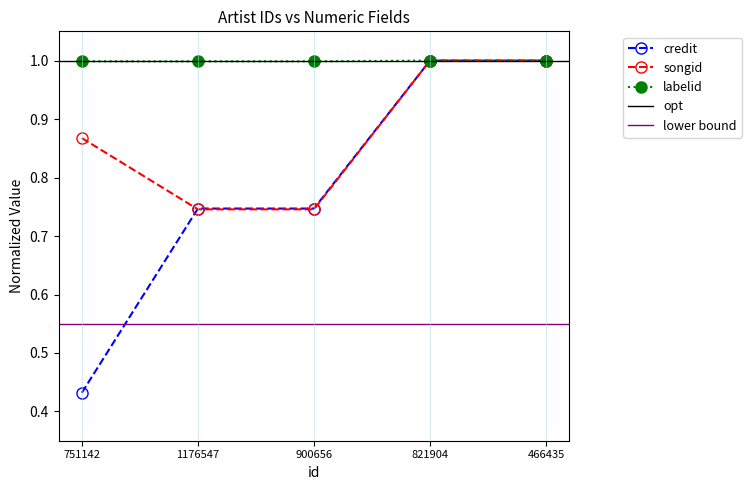

At which label does credit reach its minimum?

751142